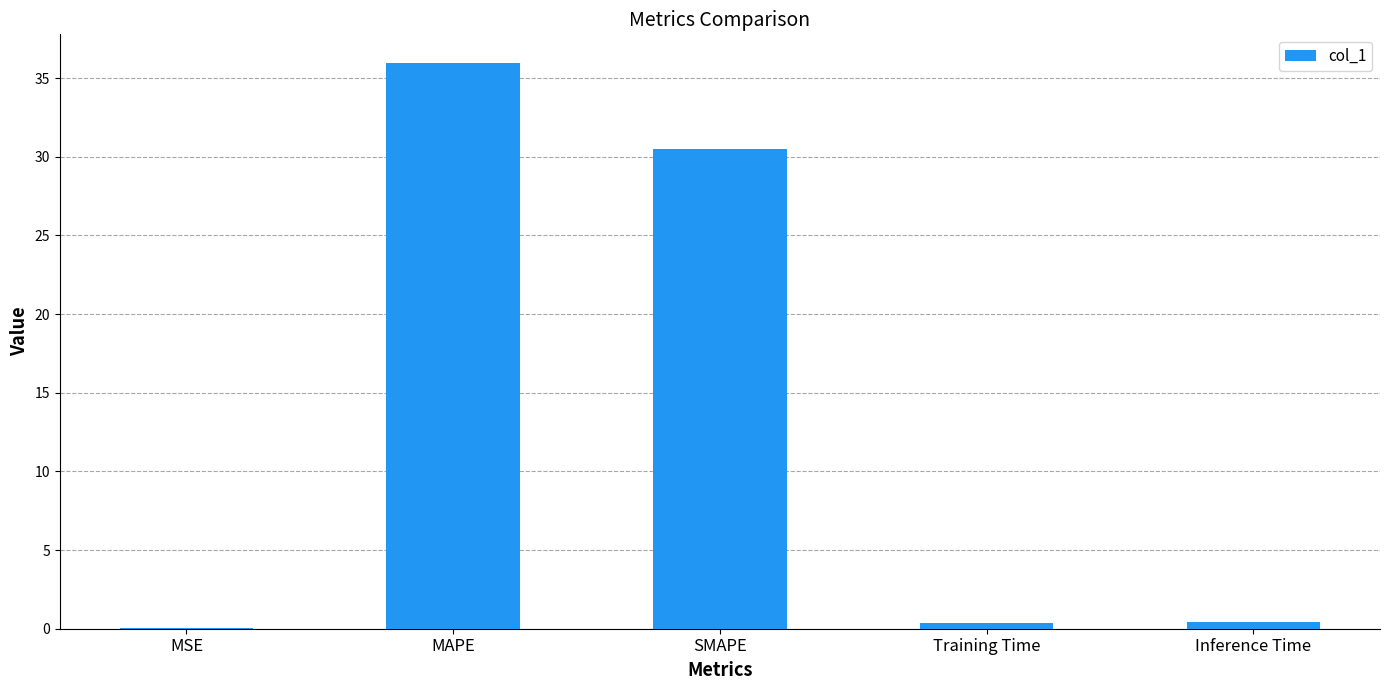

At which label is the value closest to 18?

SMAPE